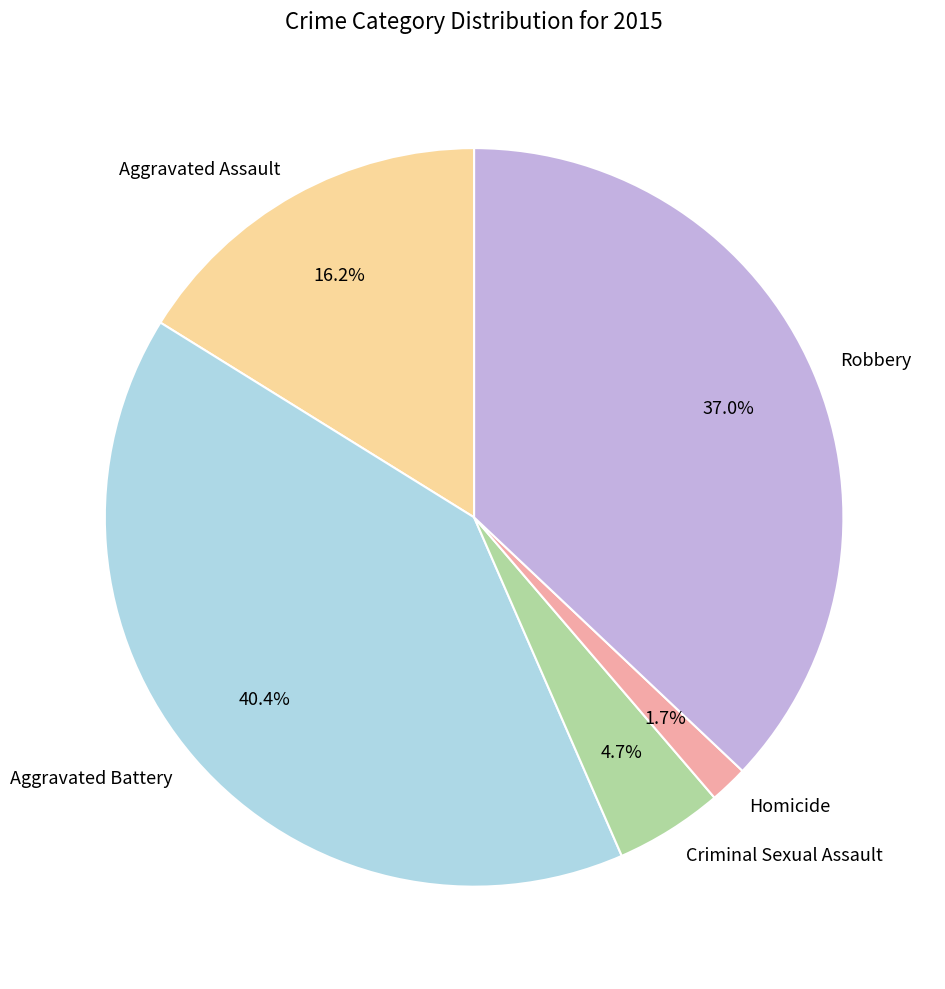

To the nearest percent, what is the difference between the largest and smallest slice percentages?

39%